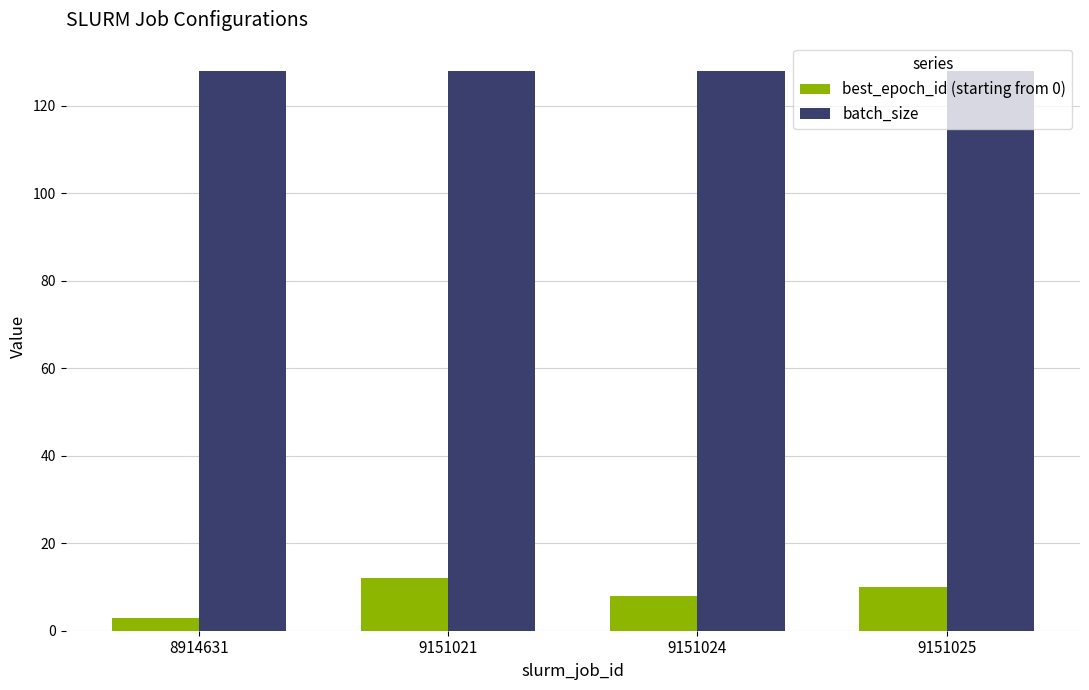

Reading right to left, transcribe all the data shown in this chart.

best_epoch_id (starting from 0): 9151025=10	9151024=8	9151021=12	8914631=3
batch_size: 9151025=128	9151024=128	9151021=128	8914631=128